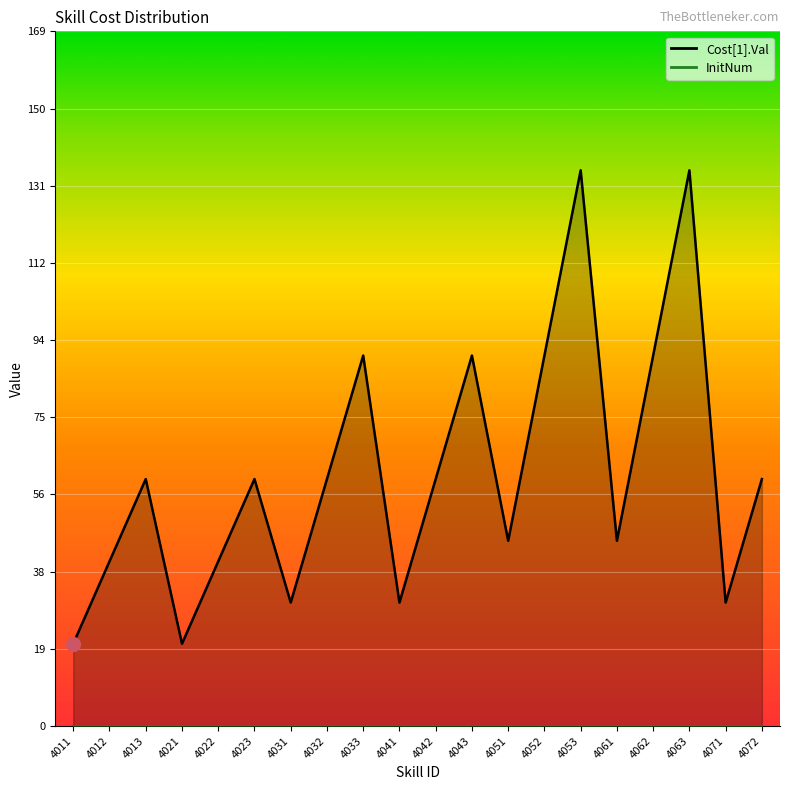

Rank the categories by value from highest to lowest.

4053, 4063, 4033, 4043, 4052, 4062, 4013, 4023, 4032, 4042, 4072, 4051, 4061, 4012, 4022, 4031, 4041, 4071, 4011, 4021